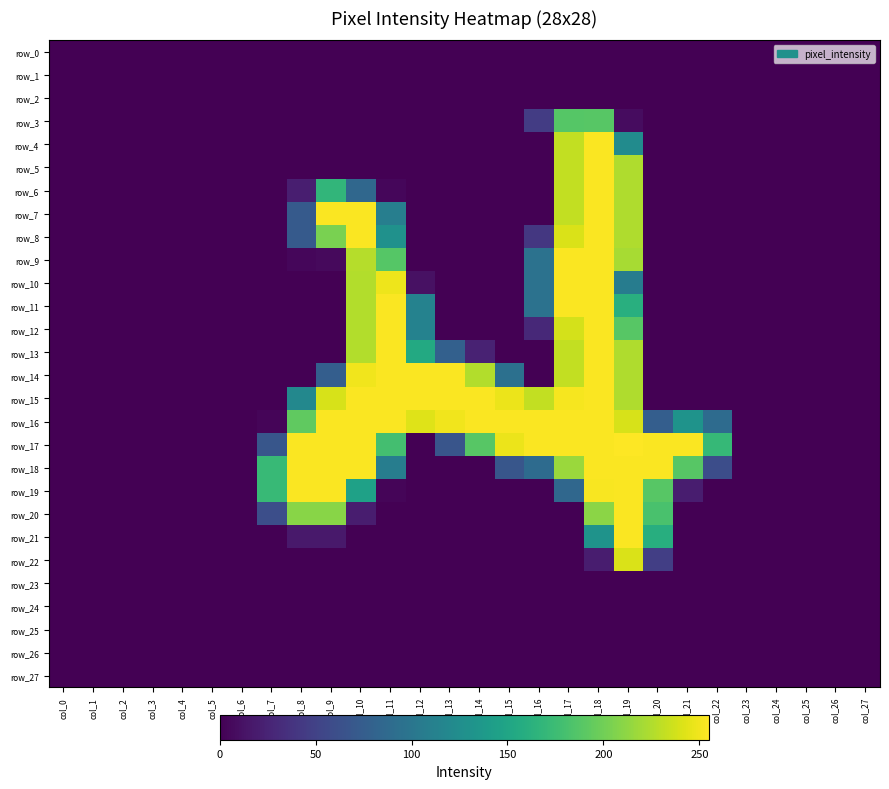

What is the difference between the maximum and minimum values in the row_10 series?

254